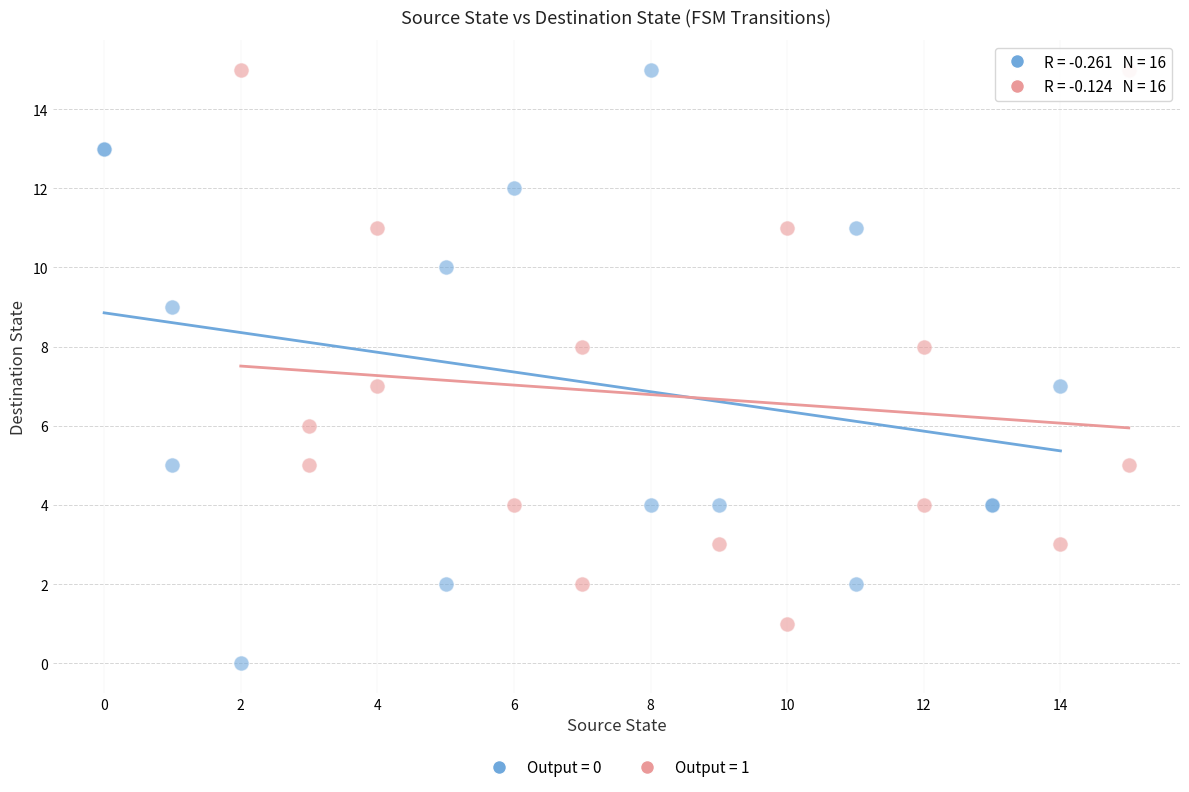

Which series contains the lowest Y value?

Output = 0